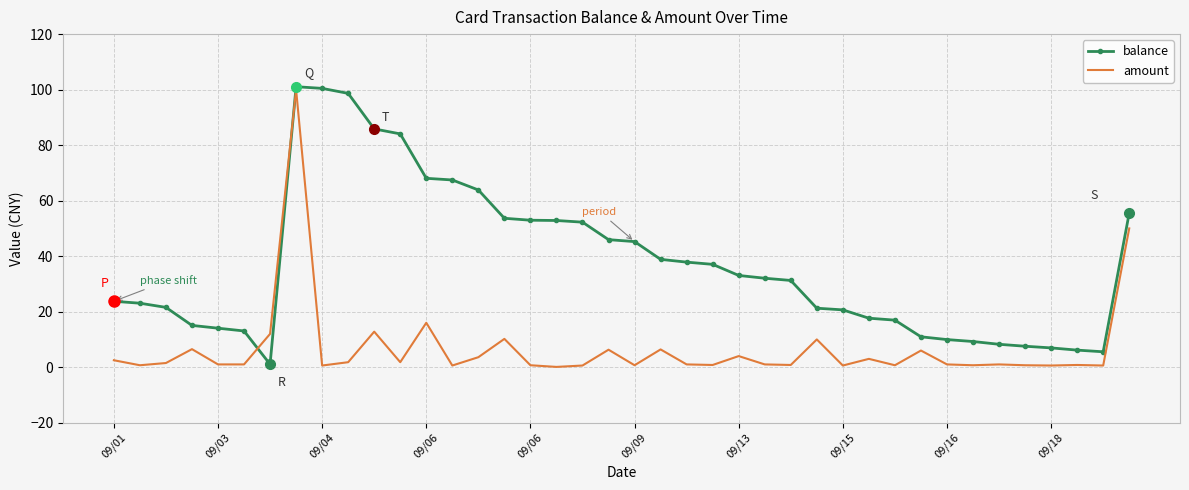

What is the highest value of the amount series?

100.0